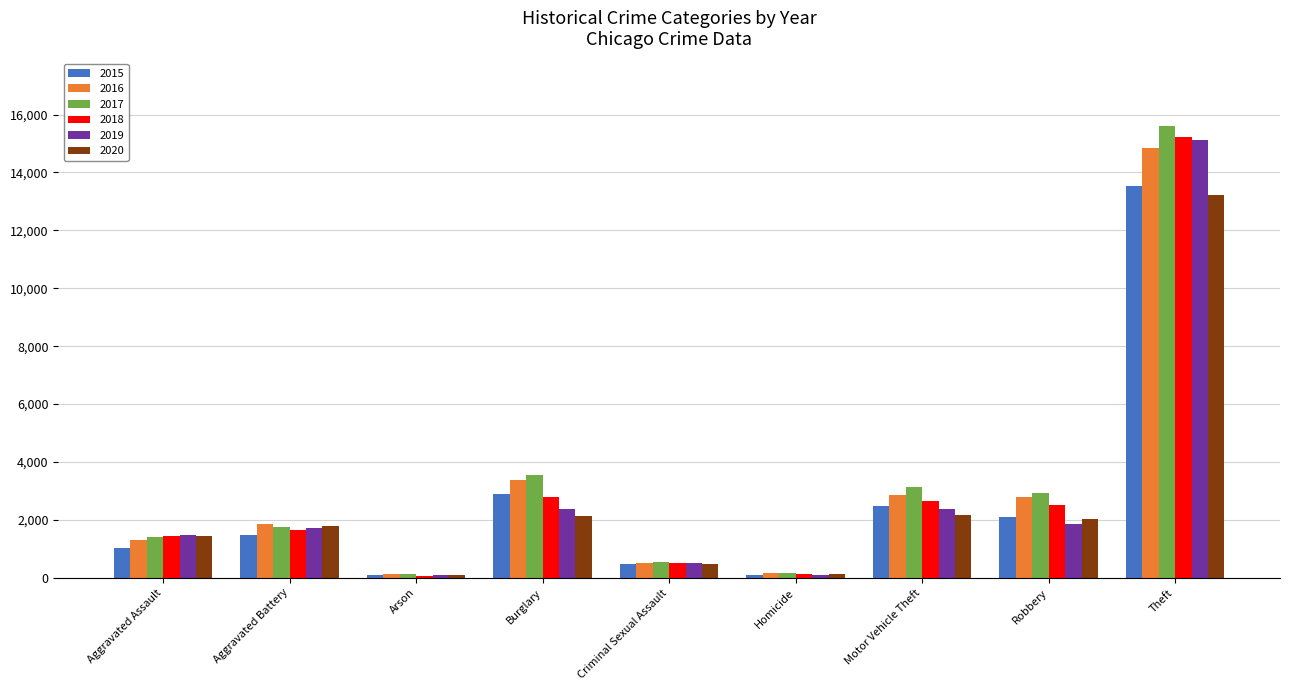

What is the difference between the highest and lowest values at Robbery?

1066